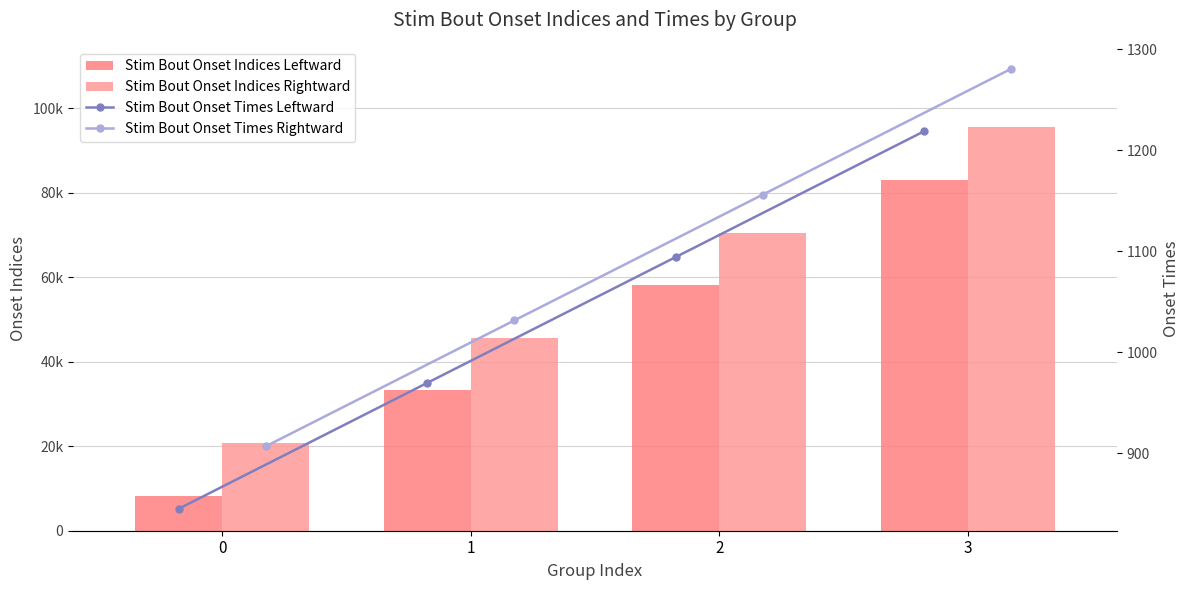

What is the value of the Stim Bout Onset Times Leftward bar at the 3rd from the left?

1094.2